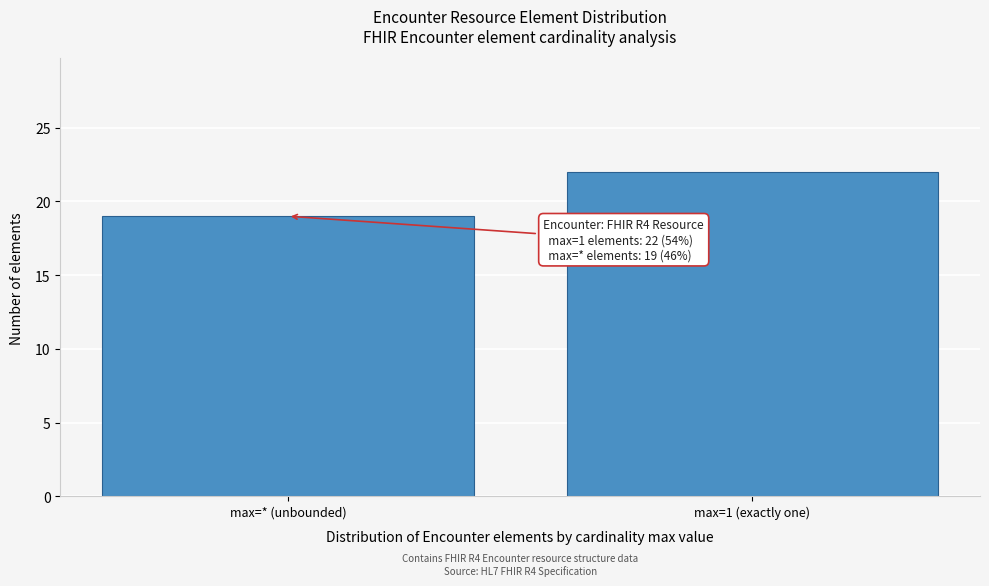

Reading right to left, extract all data points from this chart.

22	19